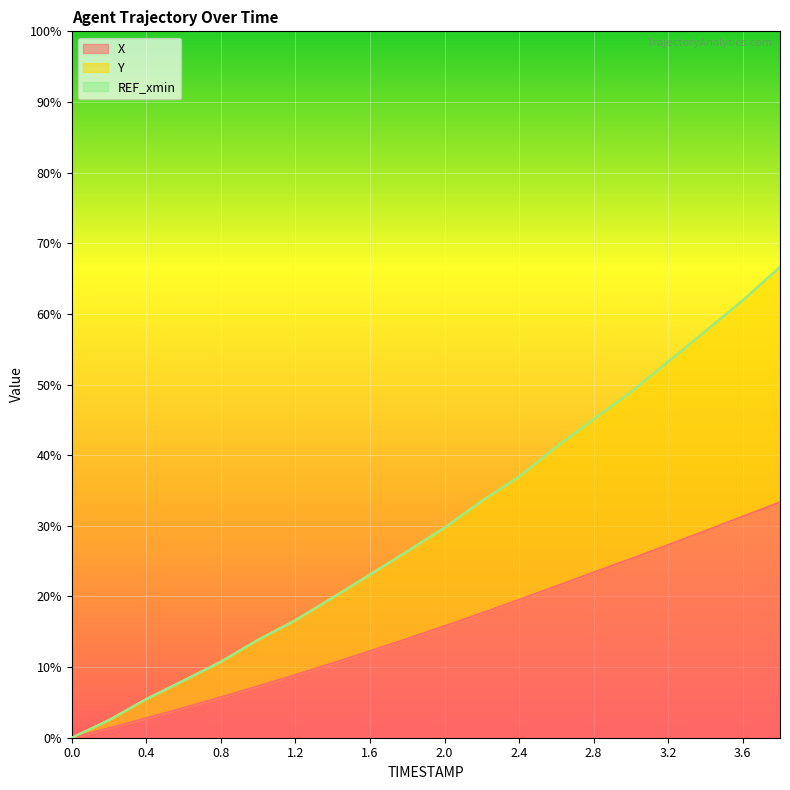

Reading left to right, extract all data points from this chart.

X: 0.0=0.0	0.2=1.4	0.4=2.8	0.6=4.2	0.8=5.7	1.0=7.3	1.2=8.9	1.4=10.6	1.6=12.3	1.8=14.0	2.0=15.8	2.2=17.6	2.4=19.5	2.6=21.5	2.8=23.4	3.0=25.3	3.2=27.3	3.4=29.3	3.6=31.3	3.8=33.3
Y: 0.0=0.0	0.2=2.5	0.4=5.5	0.6=8.1	0.8=10.8	1.0=13.9	1.2=16.6	1.4=19.9	1.6=23.1	1.8=26.4	2.0=29.8	2.2=33.5	2.4=37.0	2.6=41.2	2.8=45.1	3.0=49.0	3.2=53.3	3.4=57.6	3.6=61.9	3.8=66.7